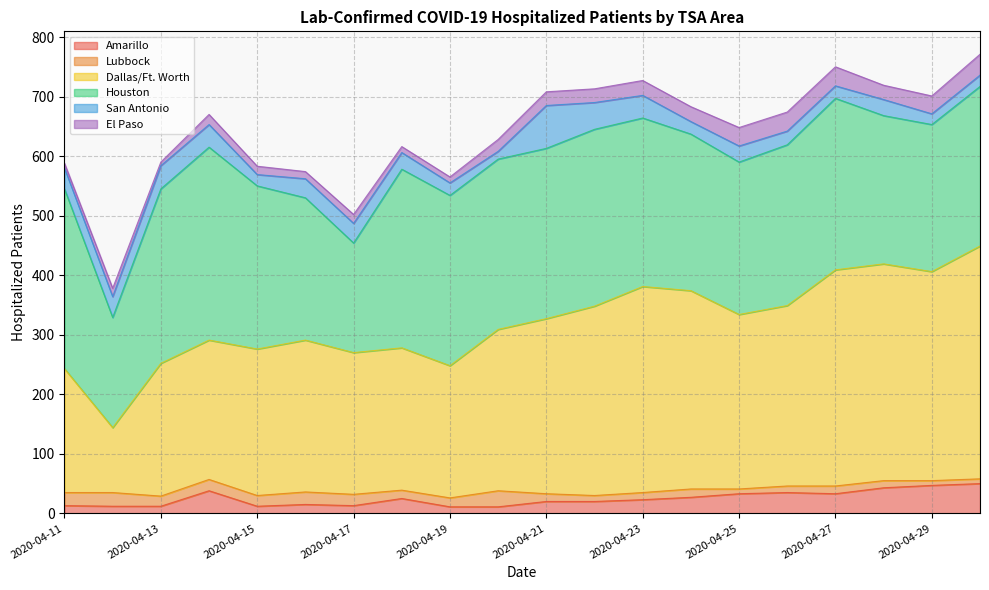

Does the chart display data point markers on the line(s)?

No